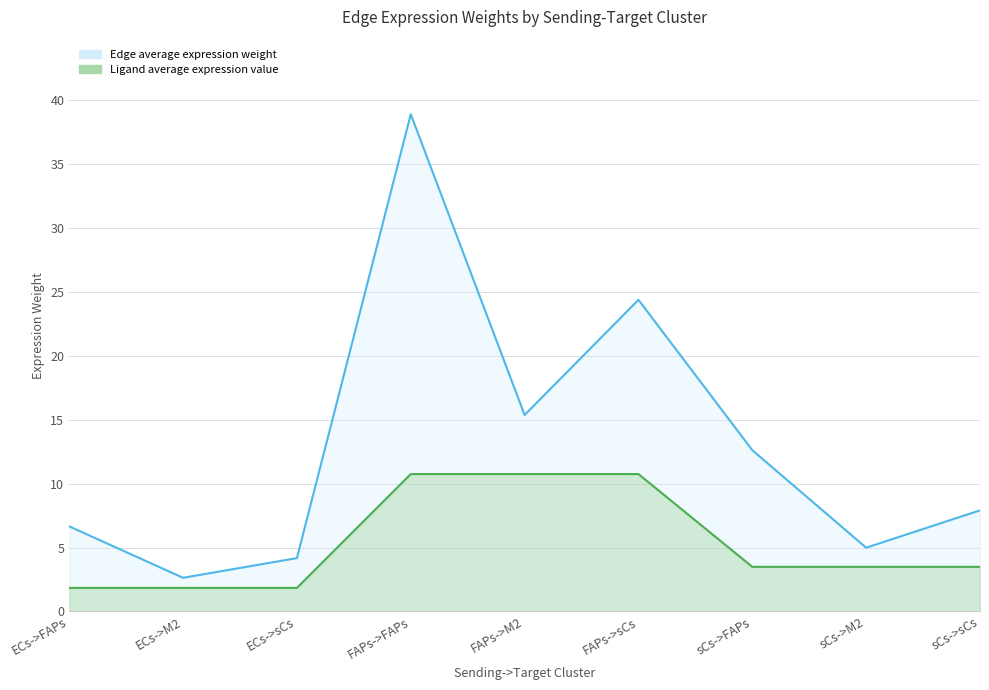

At which category is the sum across all series the highest?

FAPs->FAPs